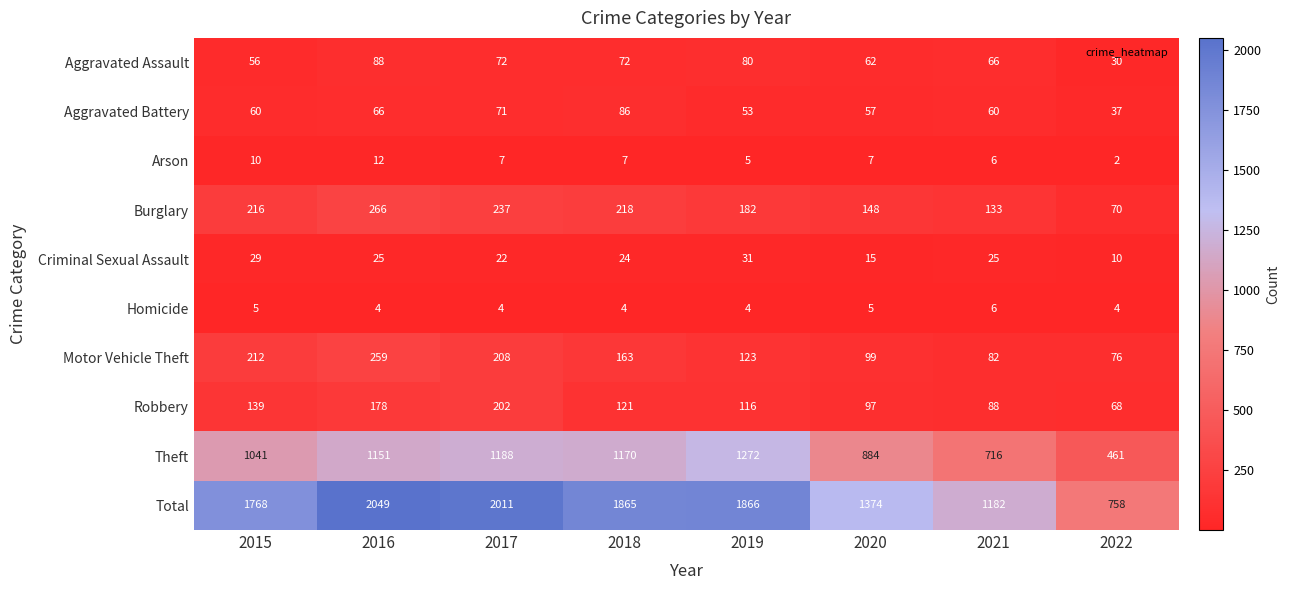

How many Homicide values are between 4 and 5?

7